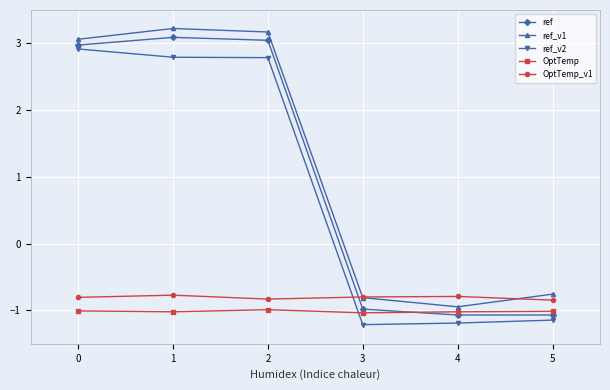

Between 0 and 4, which series saw the biggest shift?

ref_v2